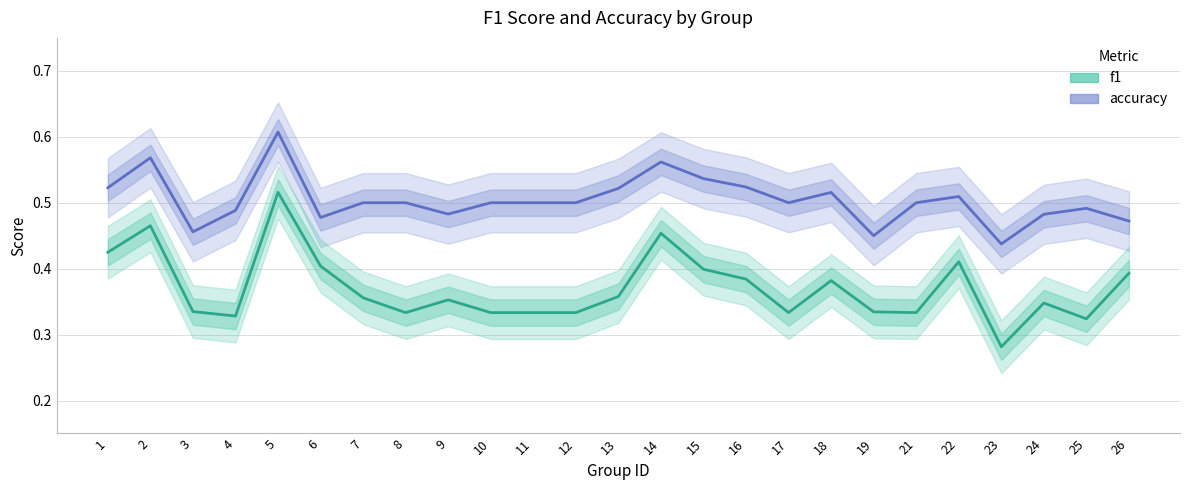

Reading left to right, list all the values displayed in this chart.

accuracy: 0.5	0.6	0.5	0.5	0.6	0.5	0.5	0.5	0.5	0.5	0.5	0.5	0.5	0.6	0.5	0.5	0.5	0.5	0.5	0.5	0.5	0.4	0.5	0.5	0.5
f1: 0.4	0.5	0.3	0.3	0.5	0.4	0.4	0.3	0.4	0.3	0.3	0.3	0.4	0.5	0.4	0.4	0.3	0.4	0.3	0.3	0.4	0.3	0.3	0.3	0.4